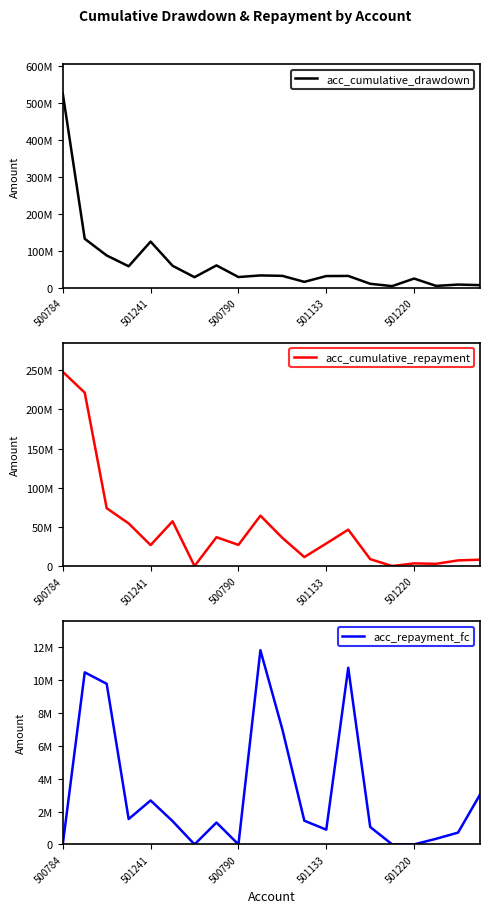

Reading right to left, what are all the values shown in this chart?

acc_cumulative_drawdown: 6848662.7	8406683.8	4778277.5	24712336.5	4188047.7	10533709.1	31774975.5	31462412.5	15782568.3	32000000.0	33171413.7	28800000.0	60309499.8	28404200.9	59314012.2	124843611.2	57968204.7	87209735.9	132409647.5	526000000.0
acc_cumulative_repayment: 8149344.0	7200148.6	2828199.3	3386000.0	0.0	8796434.2	46469978.9	28789821.7	11430426.4	36000000.0	64332997.5	27000000.0	36819641.5	0.0	57120842.9	26746519.1	54427255.0	73857443.3	221411054.2	248000000.0
acc_repayment_fc: 3028024.8	716779.2	341799.3	0.0	0.0	1058205.4	10750671.7	898258.8	1442543.6	7000000.0	11818147.4	0.0	1330016.1	0.0	1415843.3	2674165.0	1543320.5	9773965.2	10470305.0	0.0